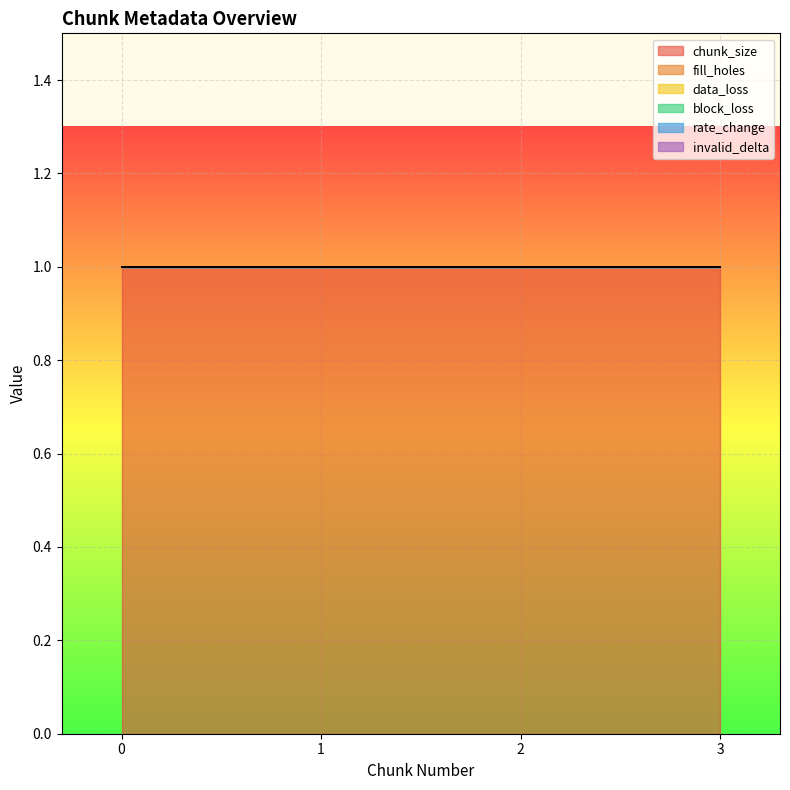

Which series has the largest range (max minus min)?

chunk_size